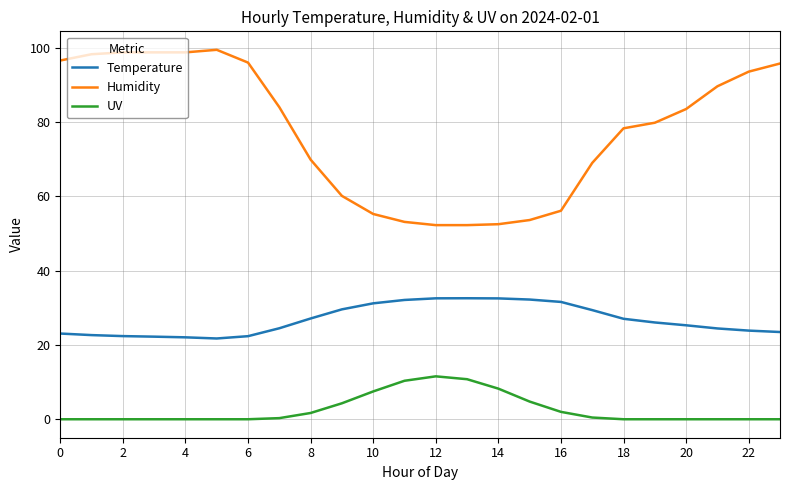

Which series has the largest total across all categories?

Humidity